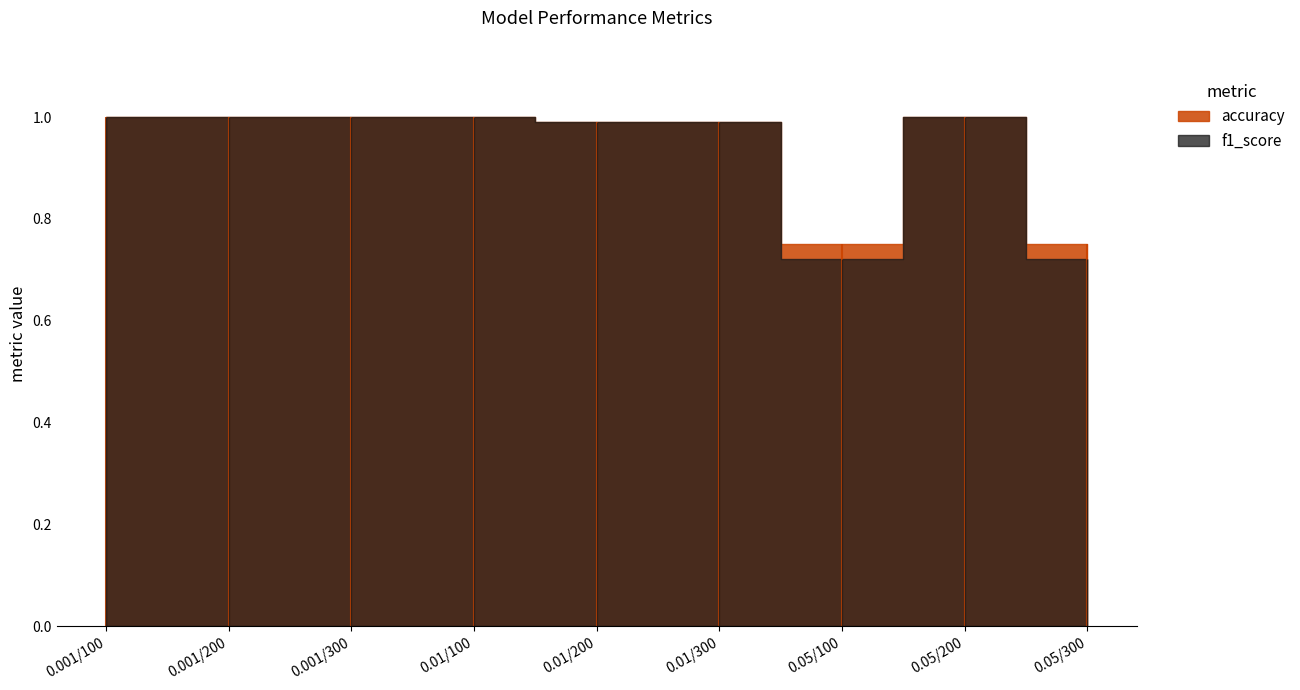

True or false: f1_score has more than 2 points higher than both neighbors.

False